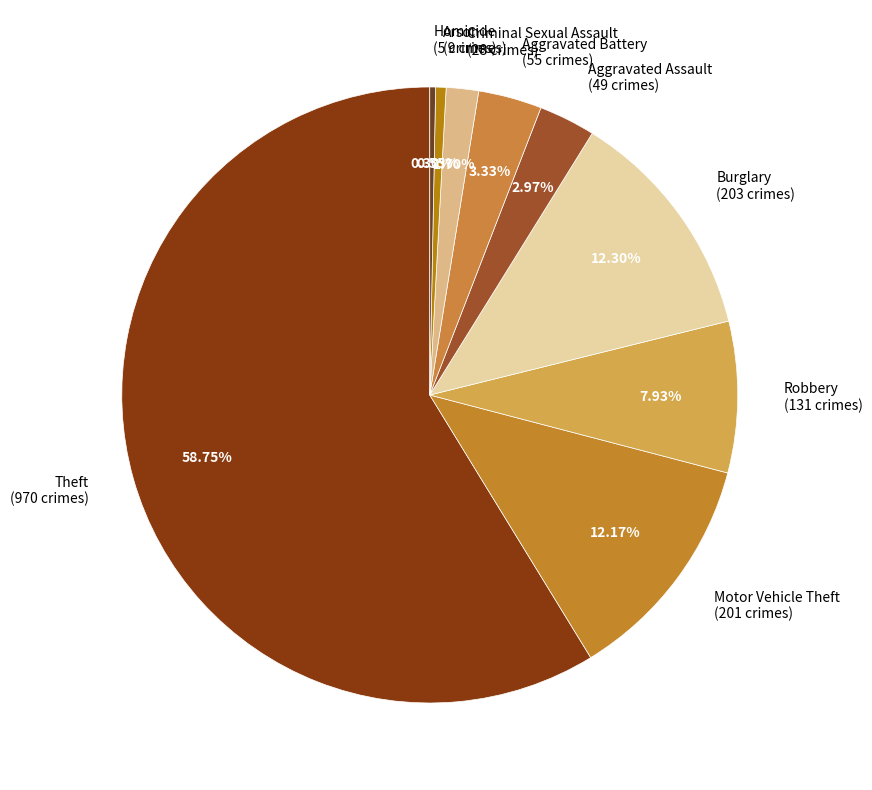

To the nearest percent, what percentage of the pie is Aggravated Assault?

3%